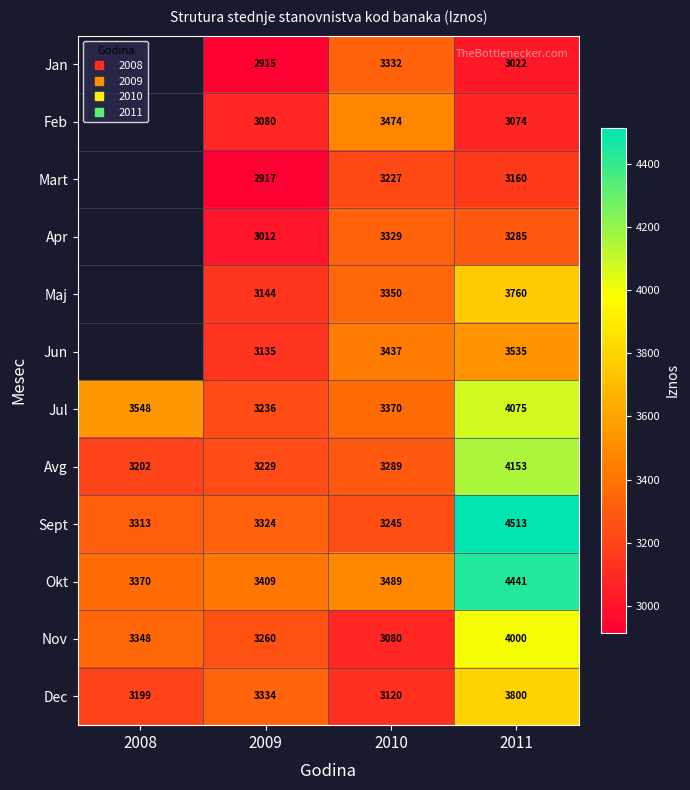

True or false: Avg has a value of 4153.0 at 2011.

True